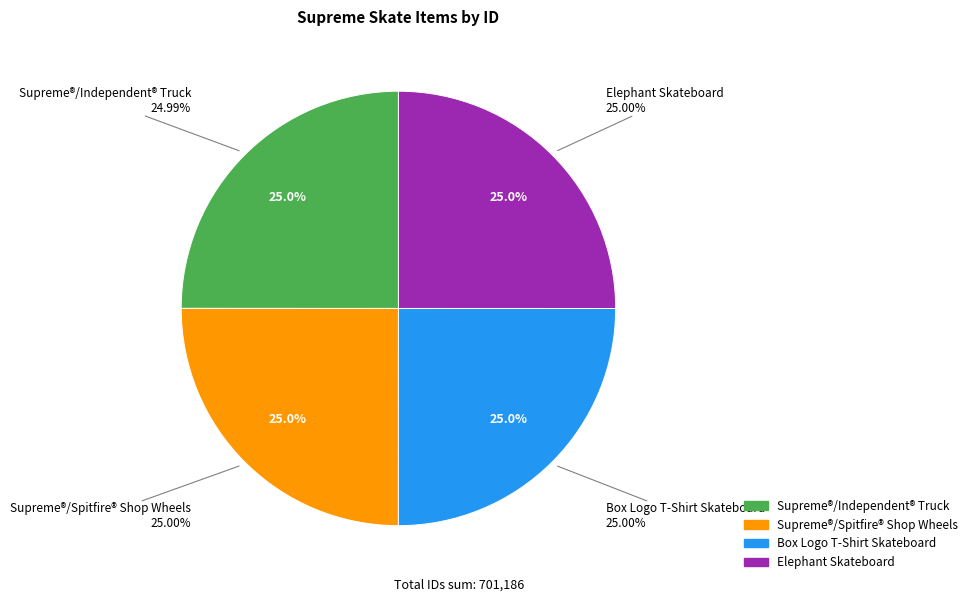

The Supreme®/Spitfire® Shop Wheels slice represents 25% of the pie. True or false?

True